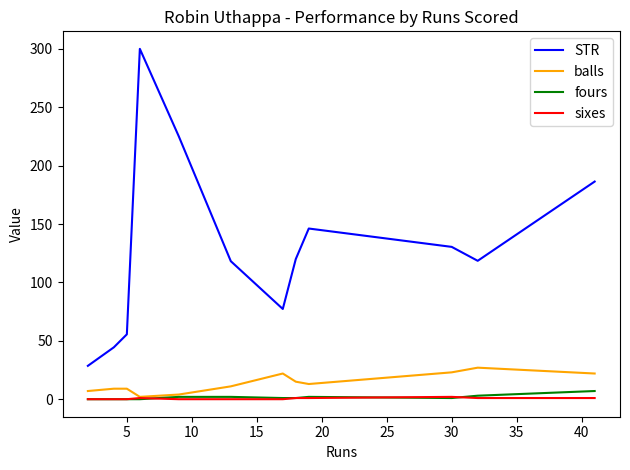

Which series has the largest range (max minus min)?

STR